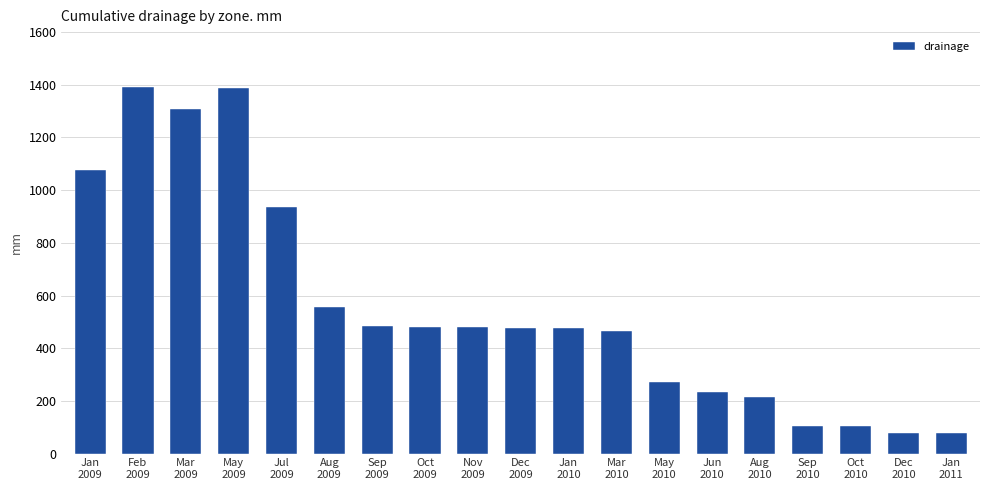

What is the maximum value shown in the chart?

1390.6